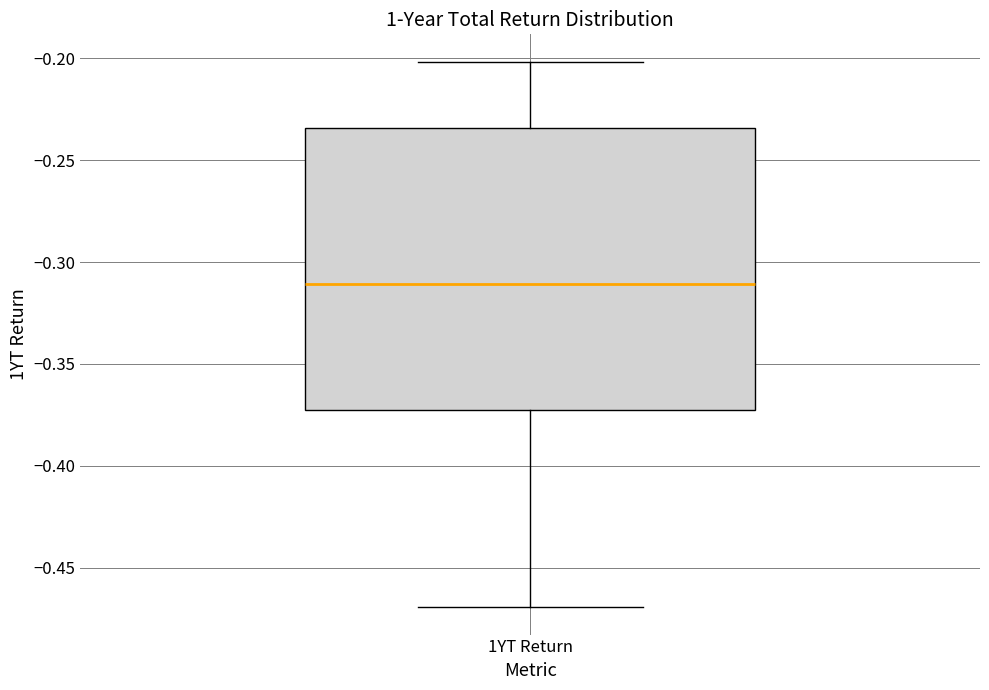

Where does the upper whisker of the box for 1YT Return end on the y-axis? The values are not printed on the chart, so give them approximately, as read against the axis.

-0.200